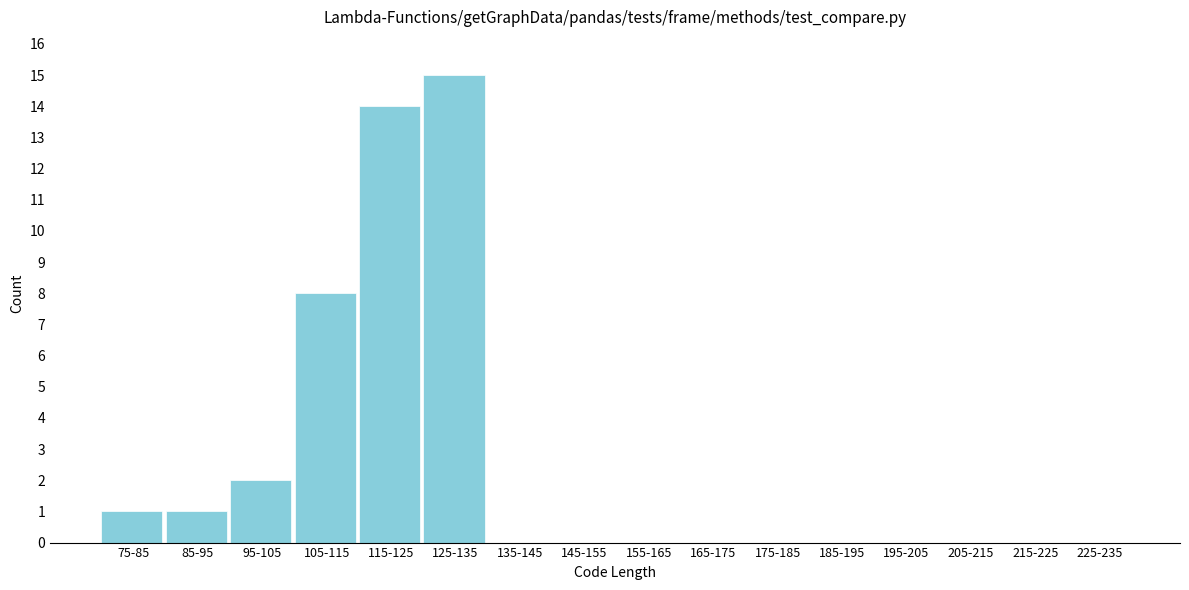

Reading left to right, list all the values displayed in this chart.

75-85=1	85-95=1	95-105=2	105-115=8	115-125=14	125-135=15	135-145=0	145-155=0	155-165=0	165-175=0	175-185=0	185-195=0	195-205=0	205-215=0	215-225=0	225-235=0